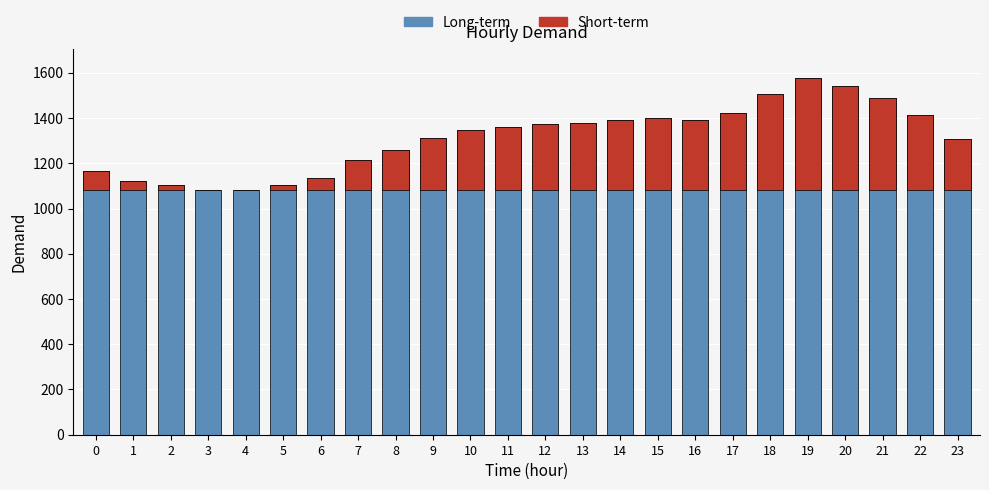

Is the value of Long-term at 10 greater than the value of Short-term at 22?

Yes